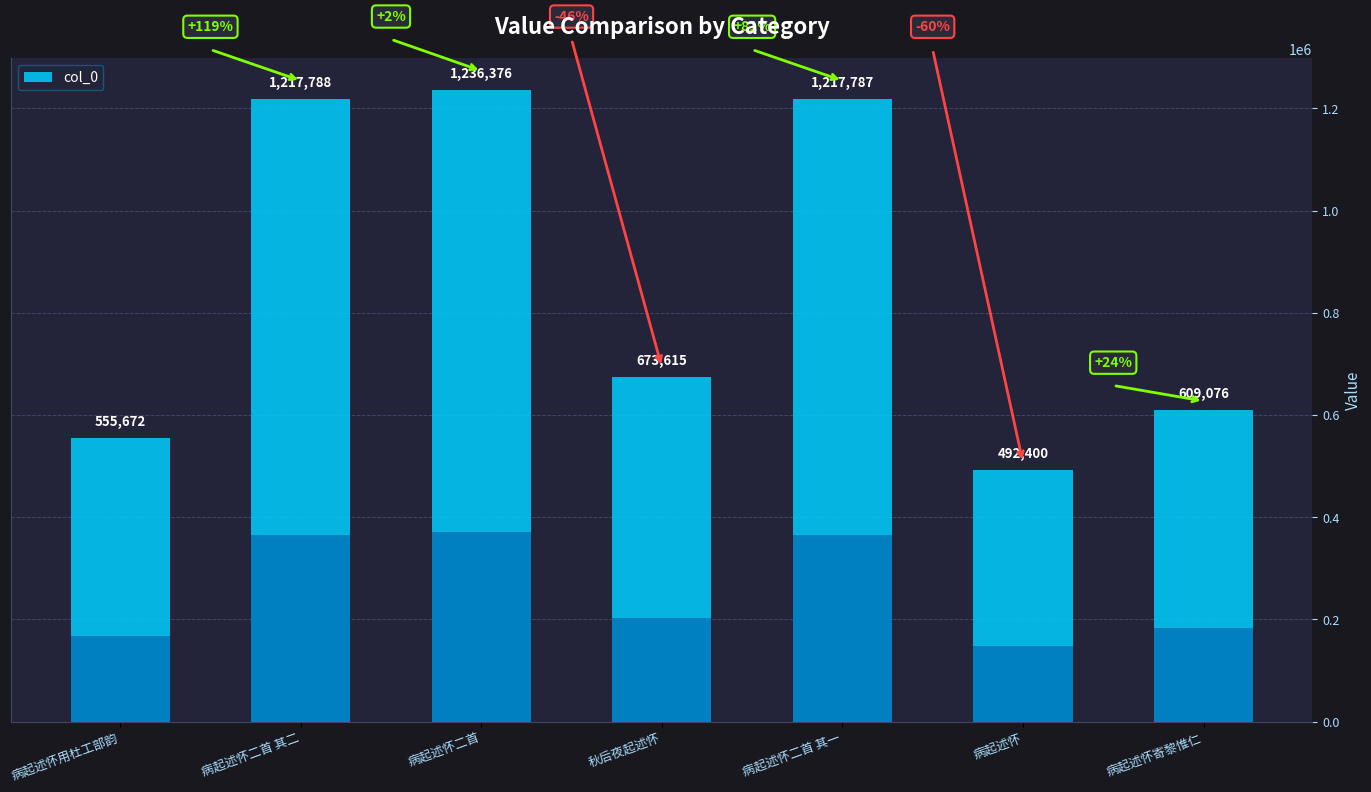

Count the number of data series in this chart.

1